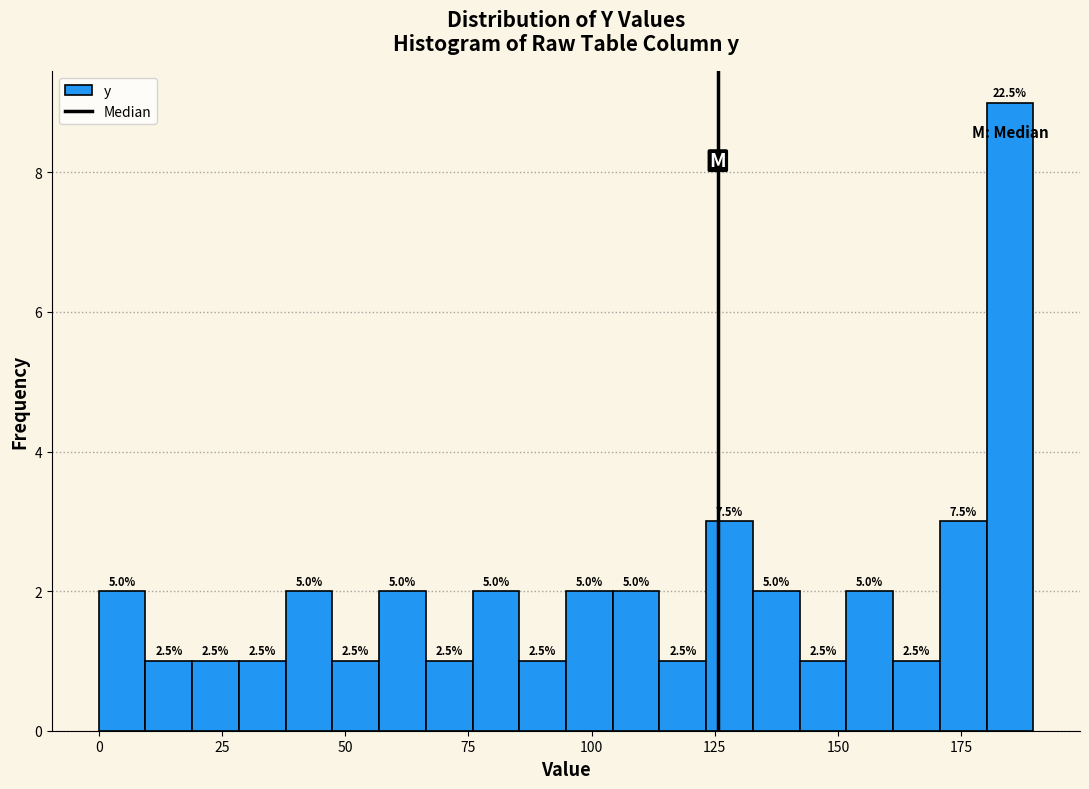

Around what value on the x-axis is the tallest bar? Give the approximate position of its centre, as read against the axis.

185